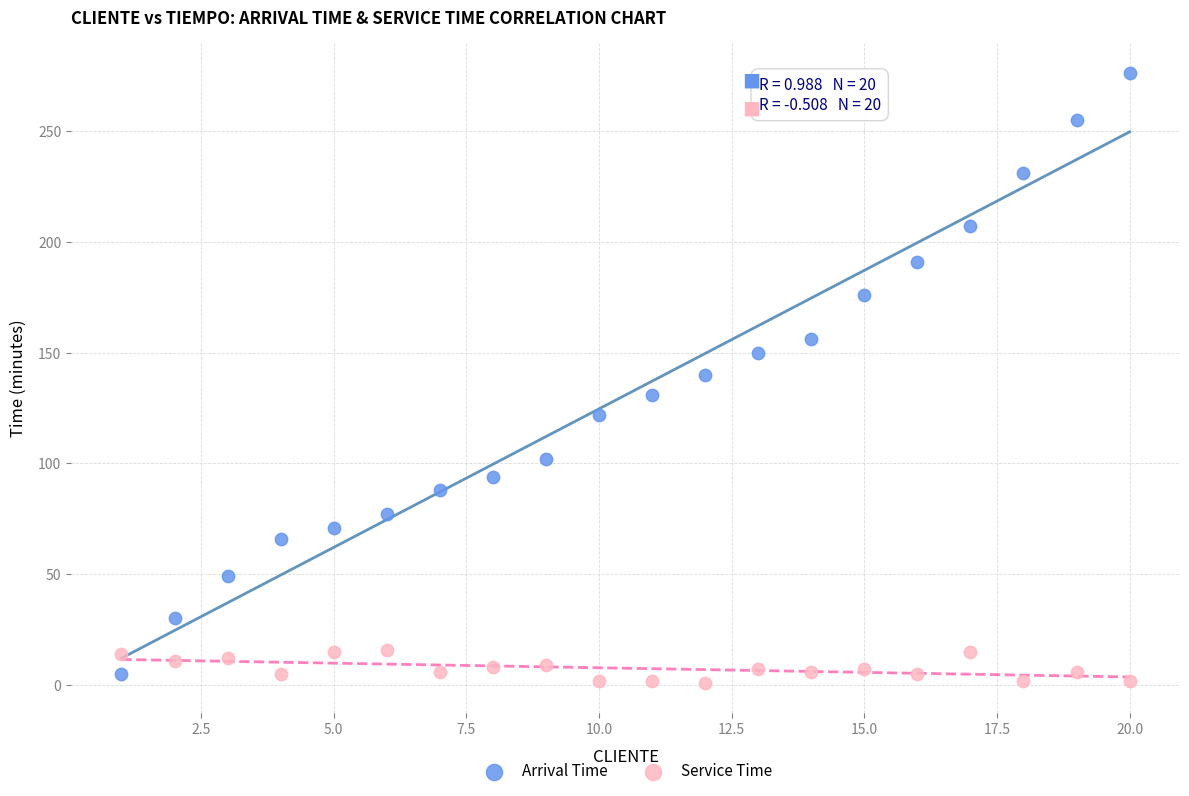

What is the X range (max minus min) for the scatter plot?

19